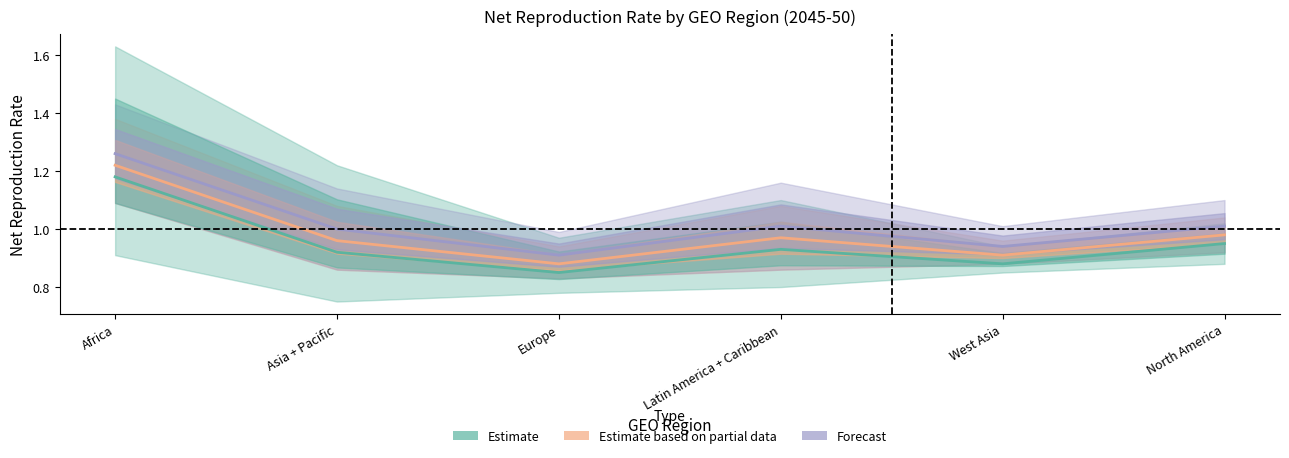

Rank the series by their average value, from highest to lowest.

Forecast, Estimate based on partial data, Estimate